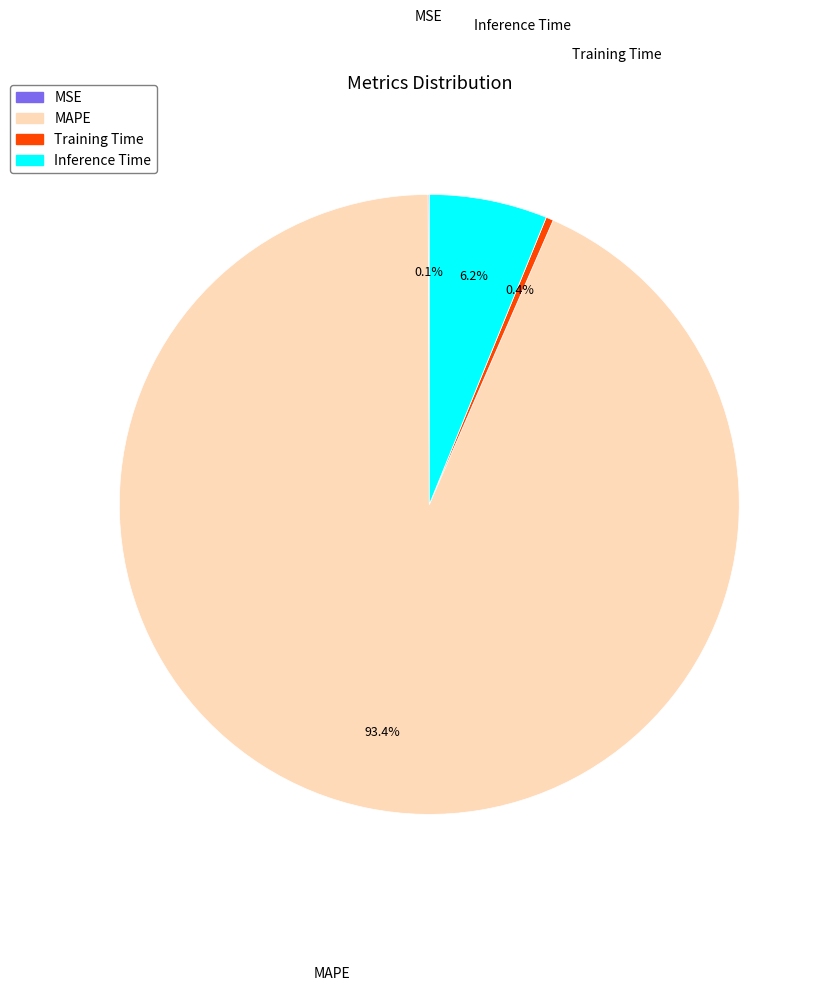

Which category has the biggest portion of the pie?

MAPE